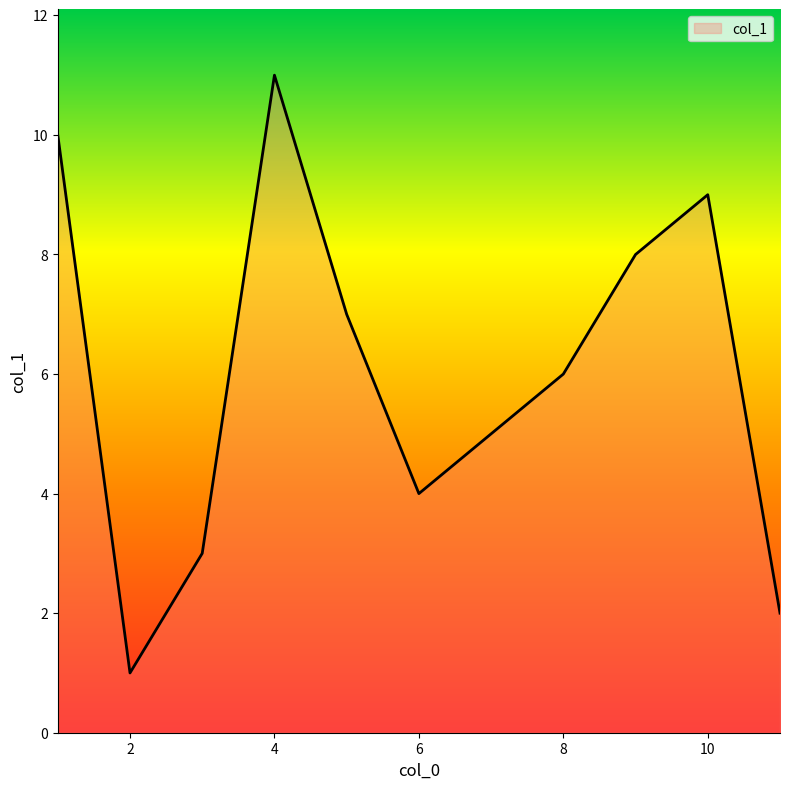

What is the difference between the maximum and minimum values?

10